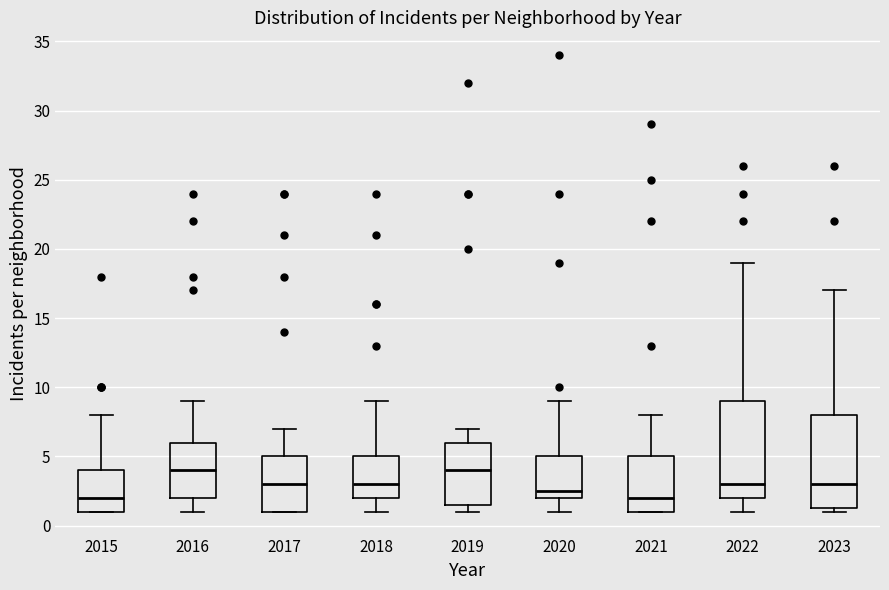

Reading left to right, transcribe this box plot: for each box, give where its median line is, the range the box spans, and where its two whiskers end, as read against the y-axis. The values are not printed on the chart, so give them approximately, as read against the axis.

2015: median 2.0, box 1.0 to 4.0, whiskers 1.0 to 8.0
2016: median 4.0, box 2.0 to 6.0, whiskers 1.0 to 9.0
2017: median 3.0, box 1.0 to 5.0, whiskers 1.0 to 7.0
2018: median 3.0, box 2.0 to 5.0, whiskers 1.0 to 9.0
2019: median 4.0, box 1.5 to 6.0, whiskers 1.0 to 7.0
2020: median 2.5, box 2.0 to 5.0, whiskers 1.0 to 9.0
2021: median 2.0, box 1.0 to 5.0, whiskers 1.0 to 8.0
2022: median 3.0, box 2.0 to 9.0, whiskers 1.0 to 19.0
2023: median 3.0, box 1.5 to 8.0, whiskers 1.0 to 17.0